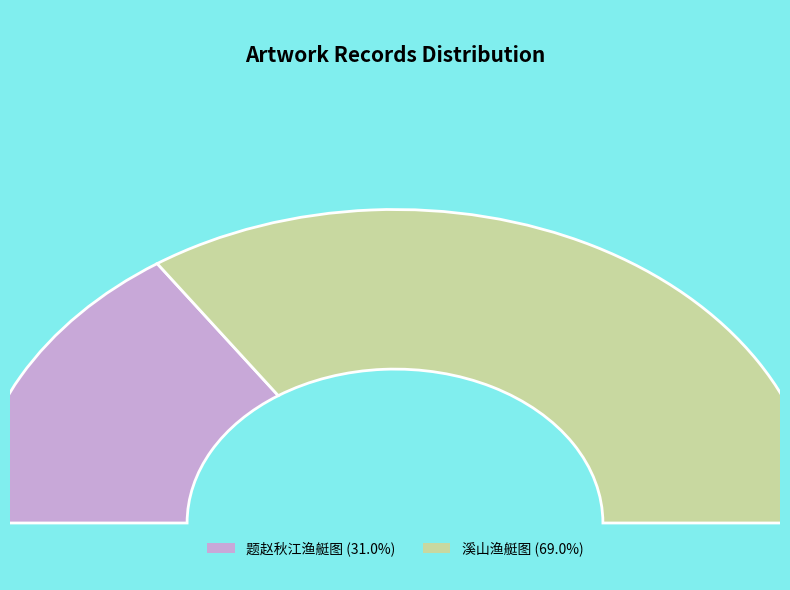

Is there any slice that represents more than half of the pie?

Yes